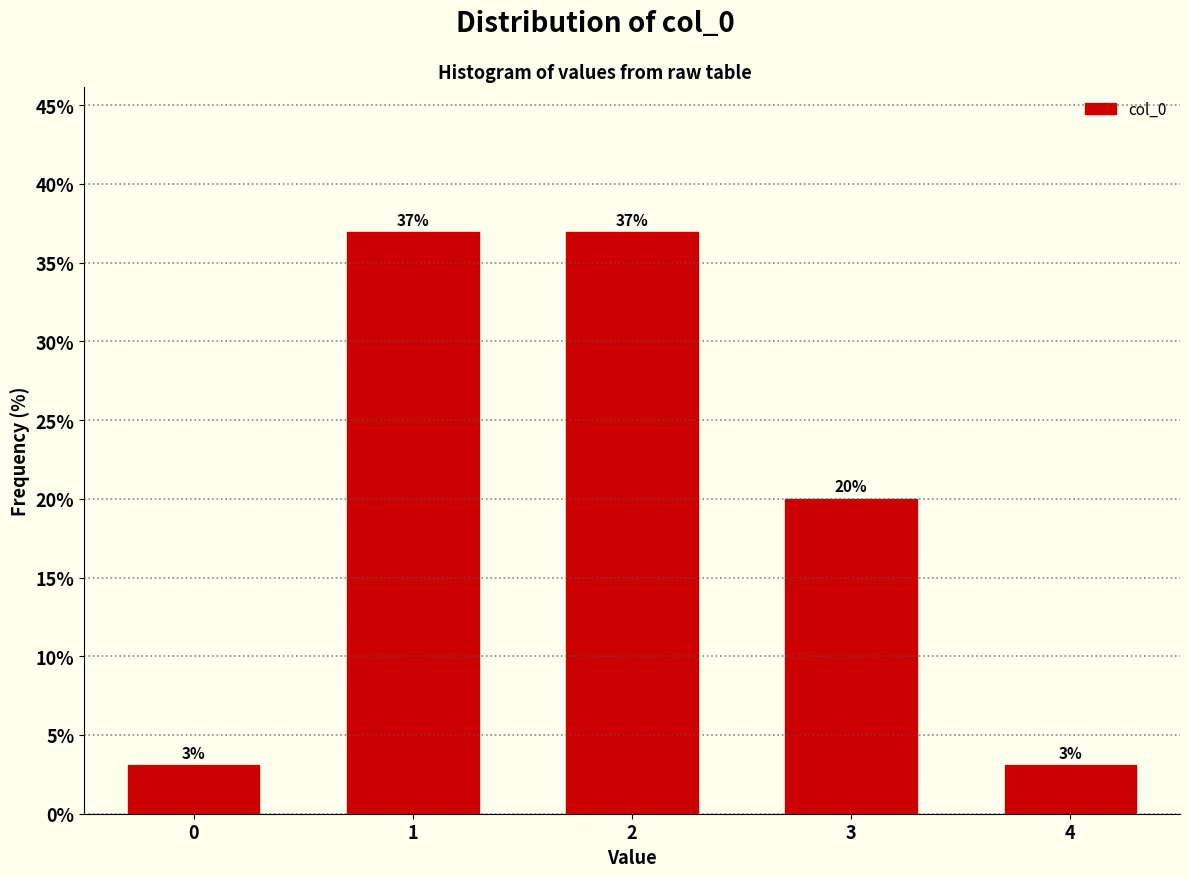

What is the approximate value at 3?

20.0